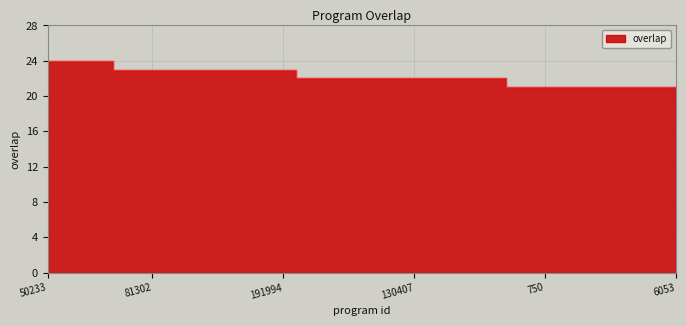

What is the average value?

22